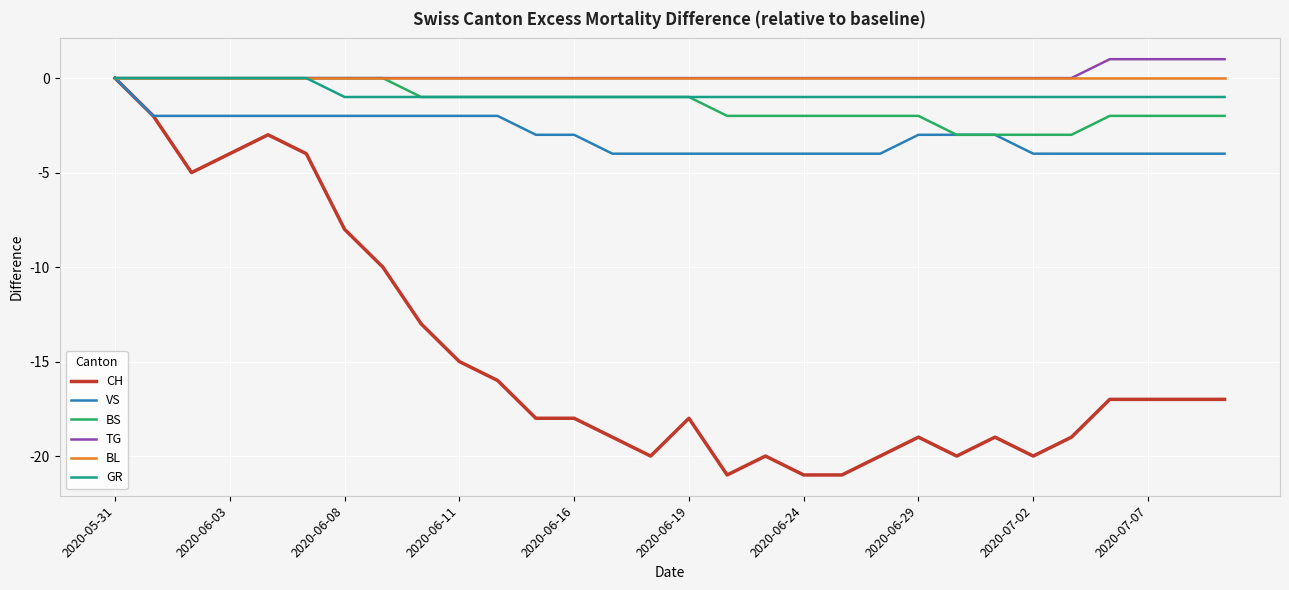

What is the minimum value for VS?

-4